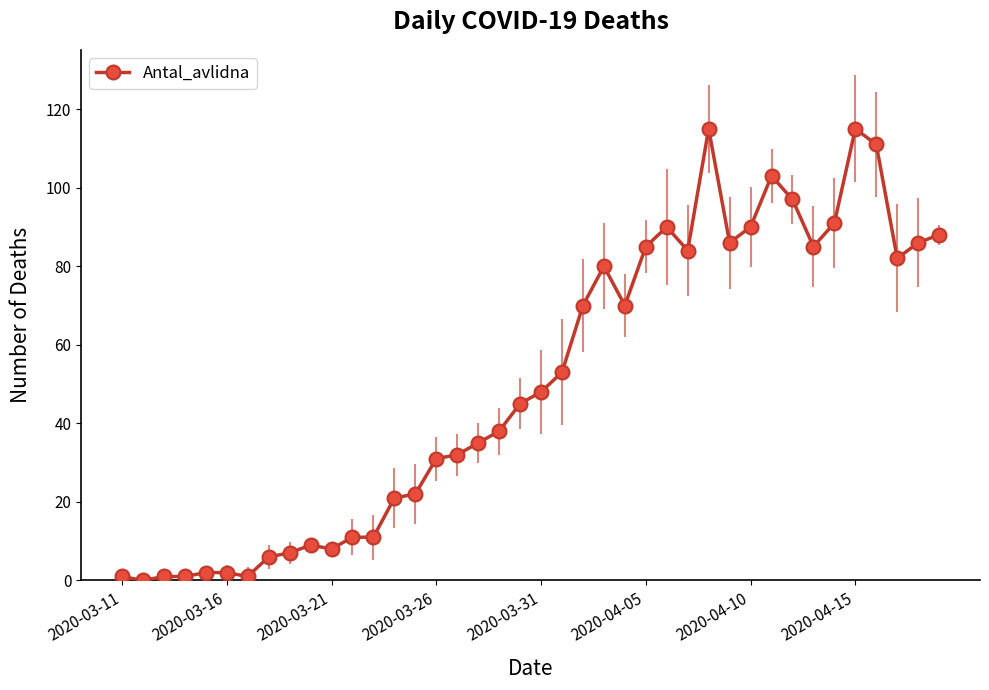

What is the greatest value displayed?

115